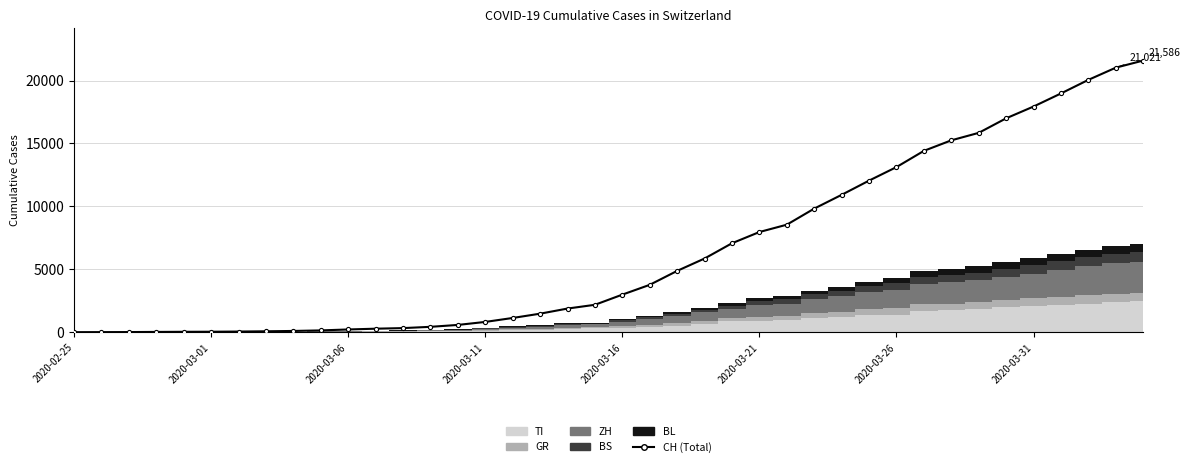

What is the difference between the values at 28 and 12?

10592